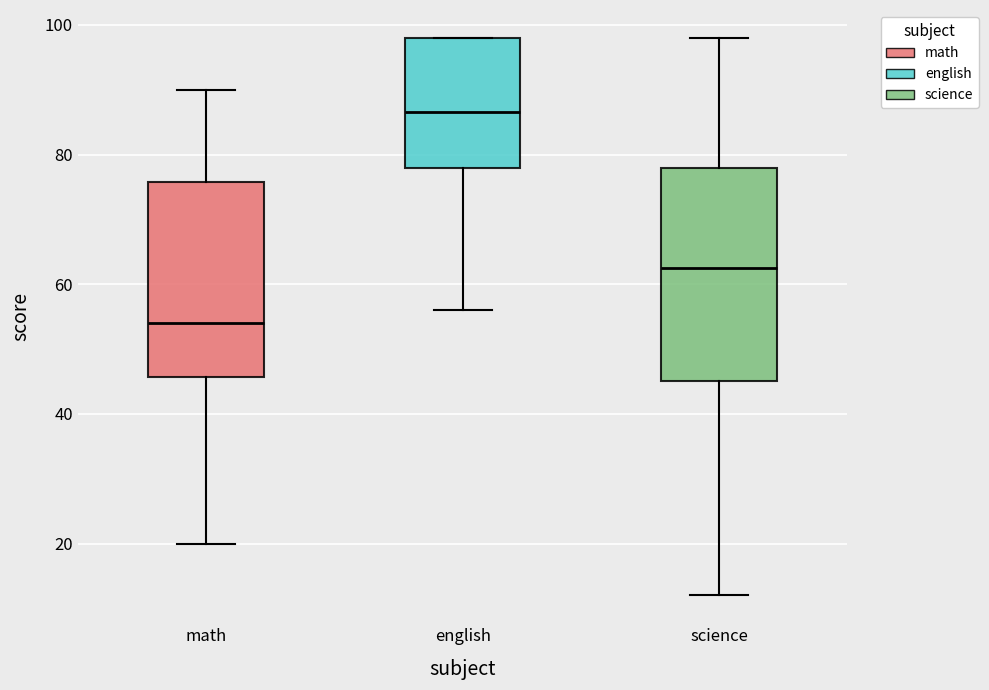

Which box is the tallest, from its lower edge to its upper edge?

science